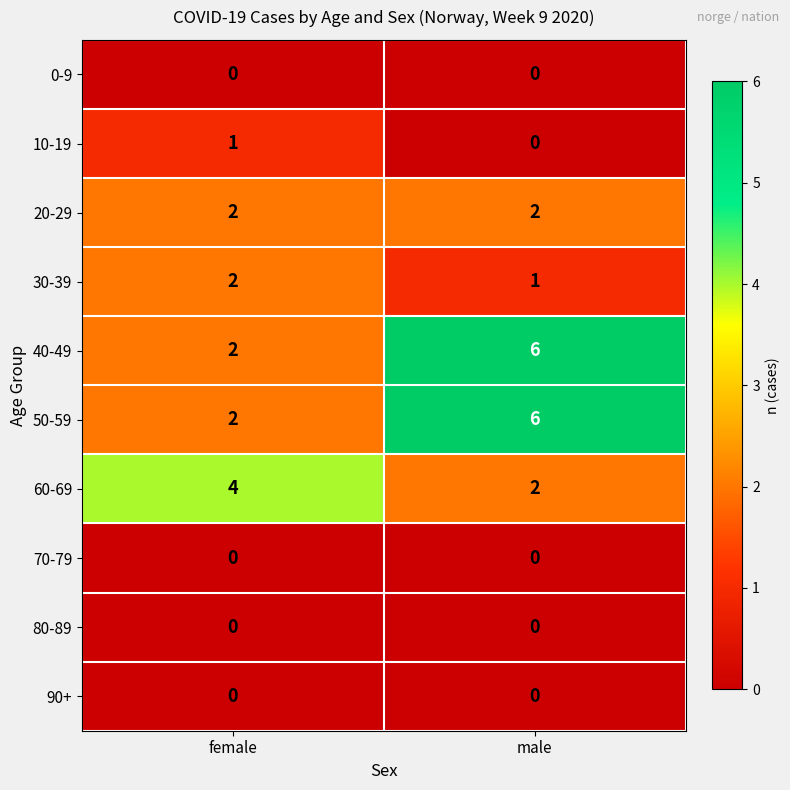

Reading left to right, what are all the values shown in this chart?

0-9: 0	0
10-19: 1	0
20-29: 2	2
30-39: 2	1
40-49: 2	6
50-59: 2	6
60-69: 4	2
70-79: 0	0
80-89: 0	0
90+: 0	0